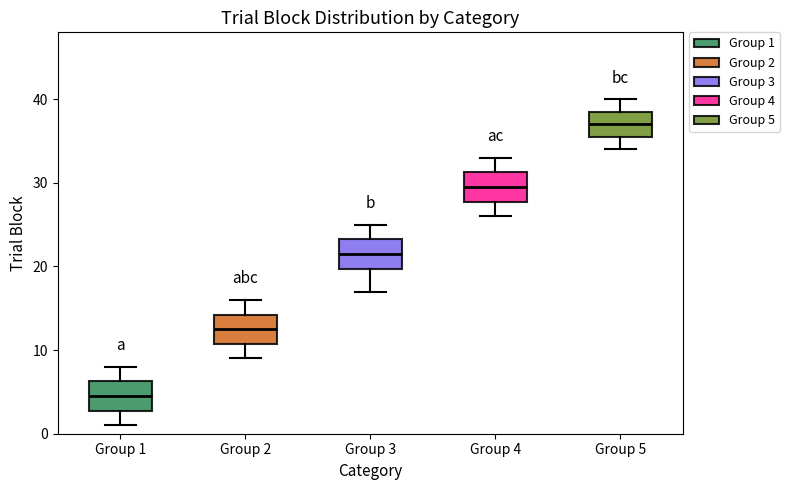

Reading left to right, read every box against the y-axis: the position of its median line, the range the box covers, and the ends of its whiskers. The values are not printed on the chart, so give them approximately, as read against the axis.

Group 1: median 5, box 3 to 6, whiskers 1 to 8
Group 2: median 13, box 11 to 14, whiskers 9 to 16
Group 3: median 22, box 20 to 23, whiskers 17 to 25
Group 4: median 30, box 28 to 31, whiskers 26 to 33
Group 5: median 37, box 36 to 39, whiskers 34 to 40